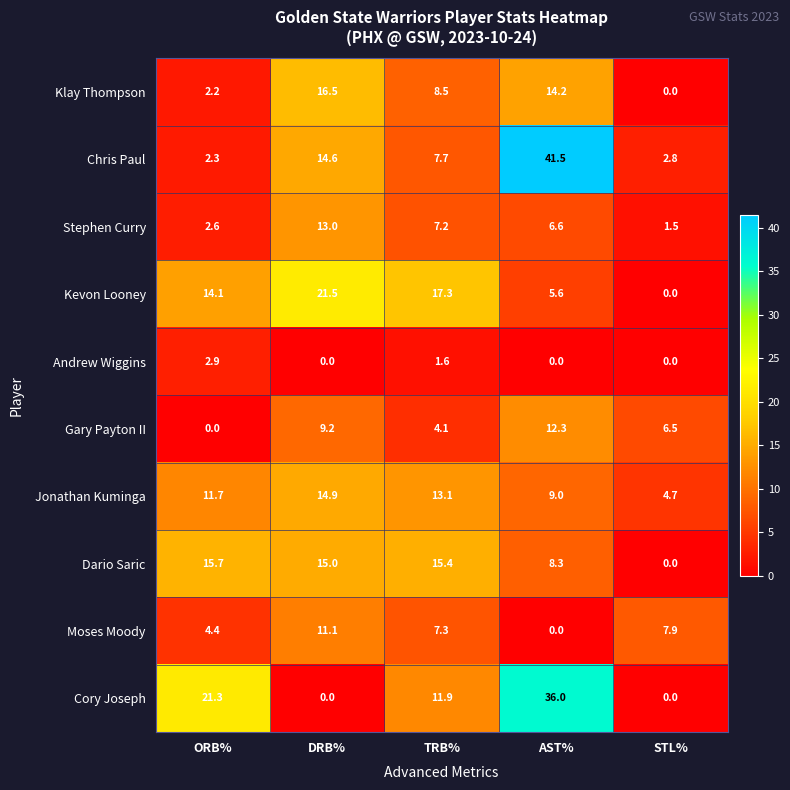

What is the difference between the Cory Joseph values at DRB% and AST%?

36.0